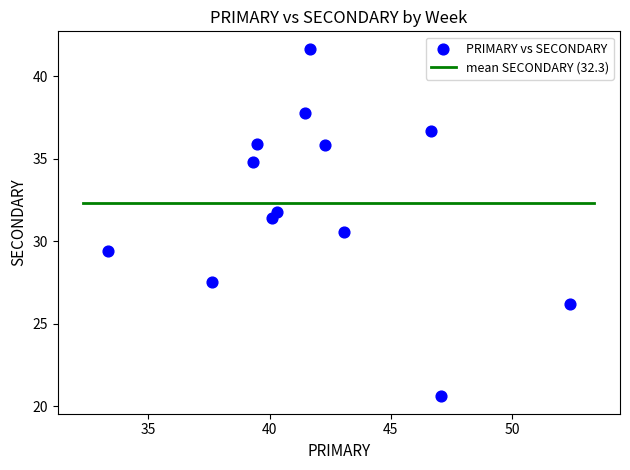

What is the range of X values (max minus min)?

19.0